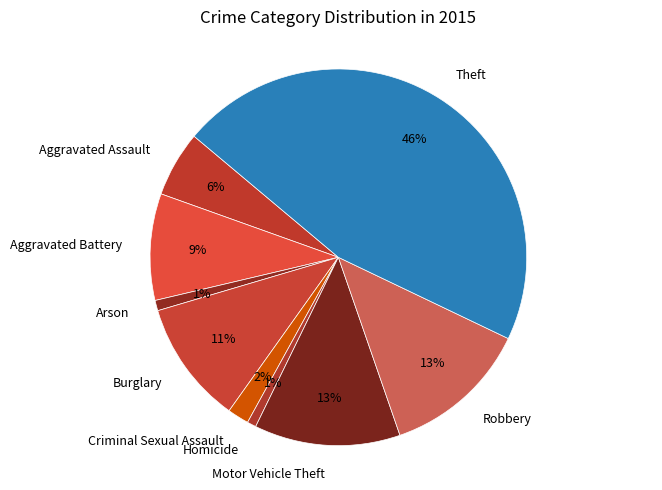

Which slice is the largest?

Theft